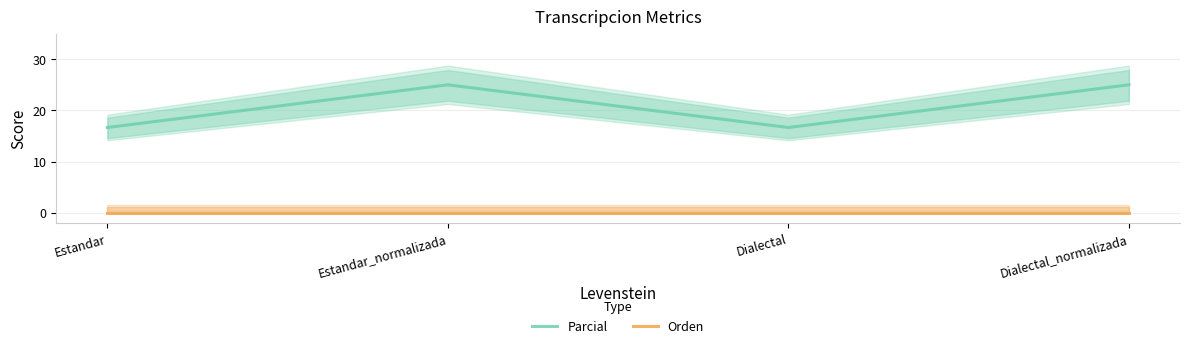

What are all the series names shown in the legend?

Parcial, Orden